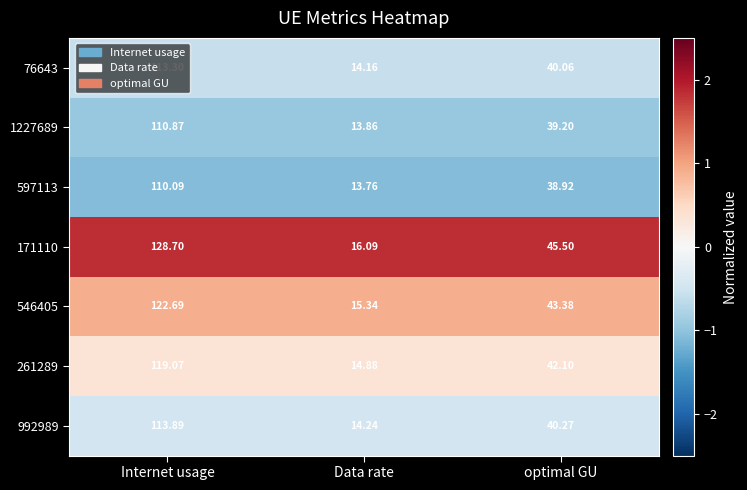

Where does the 76643 series first go above 40?

Internet usage